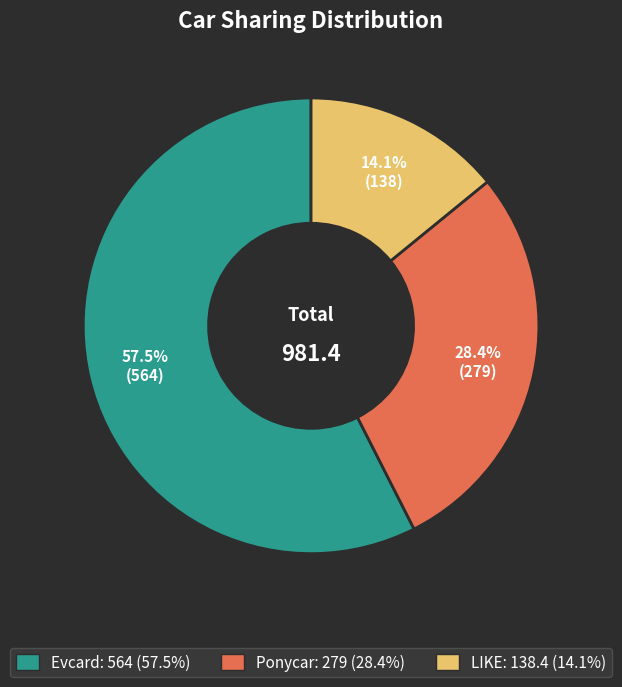

Which slice is the largest?

Evcard